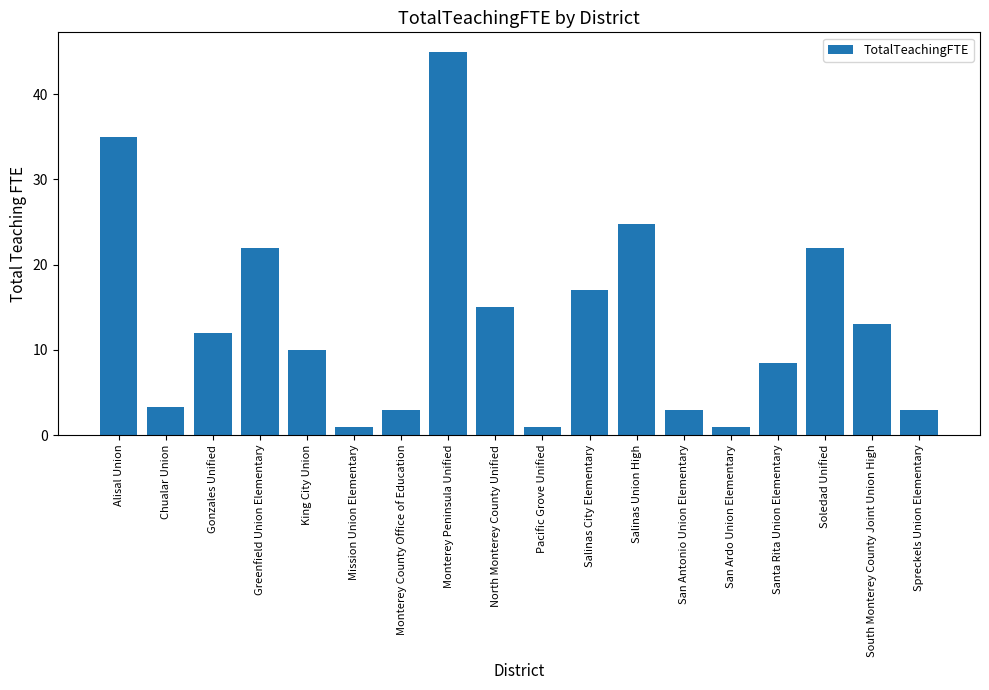

Reading left to right, list all the values displayed in this chart.

Alisal Union=35.0	Chualar Union=3.3	Gonzales Unified=12.0	Greenfield Union Elementary=22.0	King City Union=10.0	Mission Union Elementary=1.0	Monterey County Office of Education=3.0	Monterey Peninsula Unified=45.0	North Monterey County Unified=15.0	Pacific Grove Unified=1.0	Salinas City Elementary=17.0	Salinas Union High=24.8	San Antonio Union Elementary=3.0	San Ardo Union Elementary=1.0	Santa Rita Union Elementary=8.4	Soledad Unified=22.0	South Monterey County Joint Union High=13.0	Spreckels Union Elementary=3.0